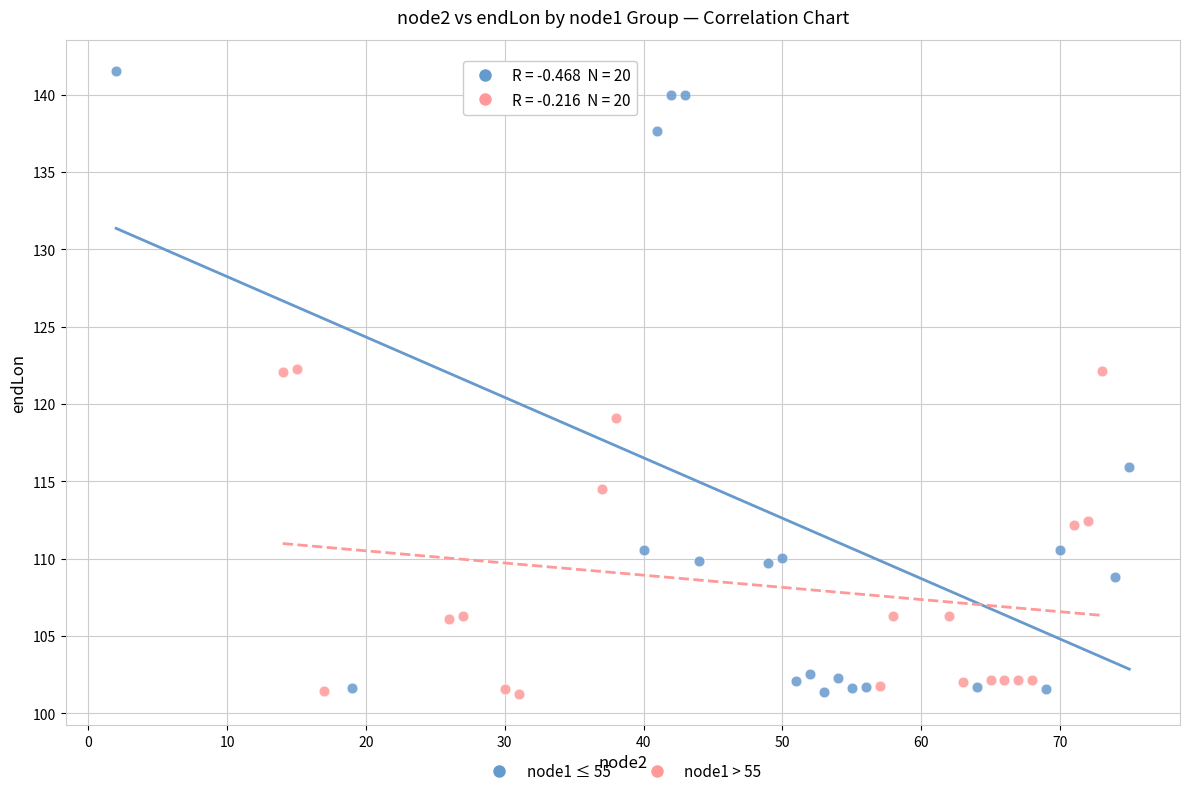

Which series has the largest Y range (max minus min)?

node1 ≤ 55